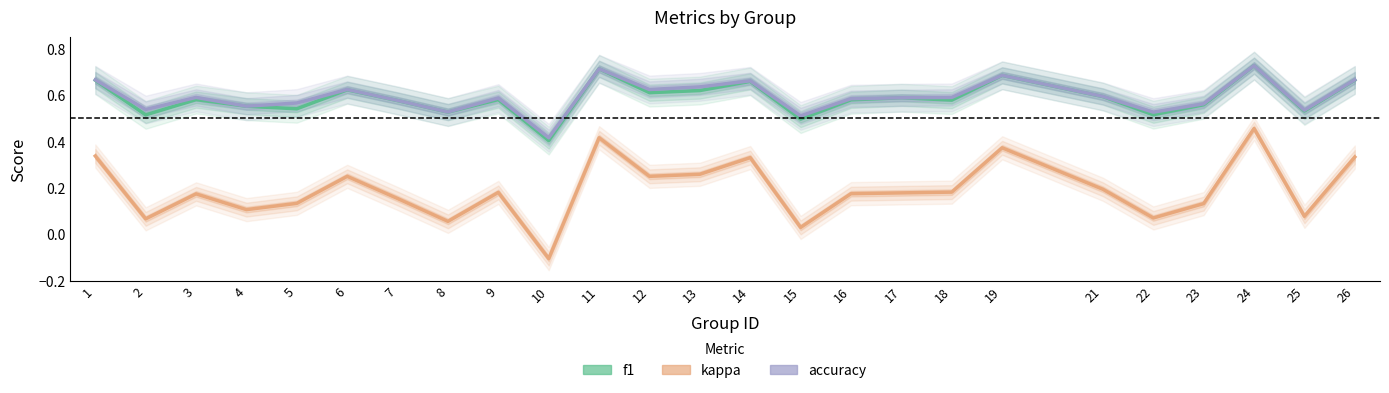

What is the average value of the accuracy series?

0.6